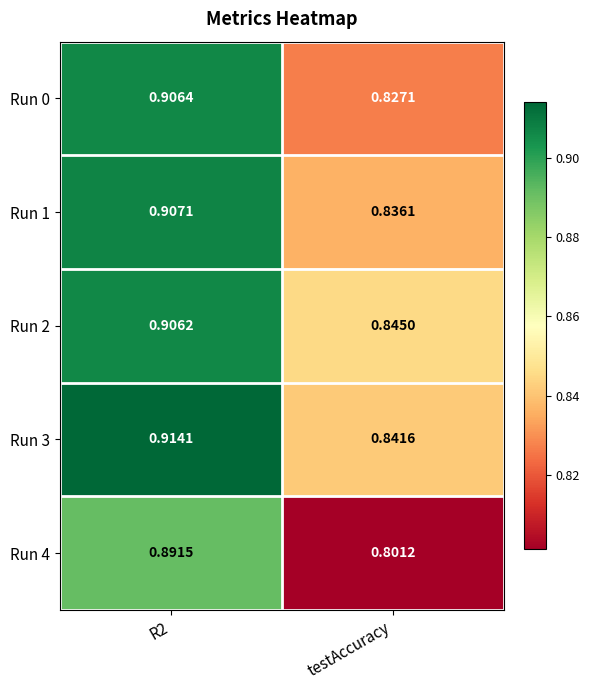

List the series in order of their peak value, lowest first.

Run 4, Run 2, Run 0, Run 1, Run 3